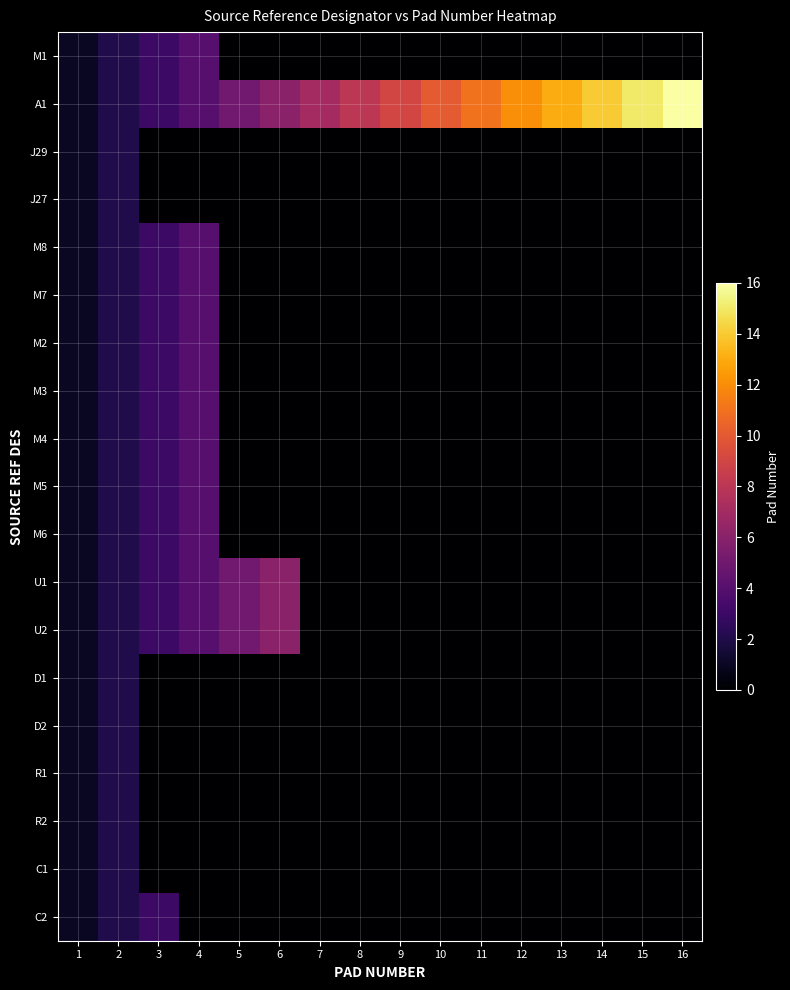

Reading right to left, list all the values displayed in this chart.

M1: 16=0	15=0	14=0	13=0	12=0	11=0	10=0	9=0	8=0	7=0	6=0	5=0	4=4	3=3	2=2	1=1
A1: 16=16	15=15	14=14	13=13	12=12	11=11	10=10	9=9	8=8	7=7	6=6	5=5	4=4	3=3	2=2	1=1
J29: 16=0	15=0	14=0	13=0	12=0	11=0	10=0	9=0	8=0	7=0	6=0	5=0	4=0	3=0	2=2	1=1
J27: 16=0	15=0	14=0	13=0	12=0	11=0	10=0	9=0	8=0	7=0	6=0	5=0	4=0	3=0	2=2	1=1
M8: 16=0	15=0	14=0	13=0	12=0	11=0	10=0	9=0	8=0	7=0	6=0	5=0	4=4	3=3	2=2	1=1
M7: 16=0	15=0	14=0	13=0	12=0	11=0	10=0	9=0	8=0	7=0	6=0	5=0	4=4	3=3	2=2	1=1
M2: 16=0	15=0	14=0	13=0	12=0	11=0	10=0	9=0	8=0	7=0	6=0	5=0	4=4	3=3	2=2	1=1
M3: 16=0	15=0	14=0	13=0	12=0	11=0	10=0	9=0	8=0	7=0	6=0	5=0	4=4	3=3	2=2	1=1
M4: 16=0	15=0	14=0	13=0	12=0	11=0	10=0	9=0	8=0	7=0	6=0	5=0	4=4	3=3	2=2	1=1
M5: 16=0	15=0	14=0	13=0	12=0	11=0	10=0	9=0	8=0	7=0	6=0	5=0	4=4	3=3	2=2	1=1
M6: 16=0	15=0	14=0	13=0	12=0	11=0	10=0	9=0	8=0	7=0	6=0	5=0	4=4	3=3	2=2	1=1
U1: 16=0	15=0	14=0	13=0	12=0	11=0	10=0	9=0	8=0	7=0	6=6	5=5	4=4	3=3	2=2	1=1
U2: 16=0	15=0	14=0	13=0	12=0	11=0	10=0	9=0	8=0	7=0	6=6	5=5	4=4	3=3	2=2	1=1
D1: 16=0	15=0	14=0	13=0	12=0	11=0	10=0	9=0	8=0	7=0	6=0	5=0	4=0	3=0	2=2	1=1
D2: 16=0	15=0	14=0	13=0	12=0	11=0	10=0	9=0	8=0	7=0	6=0	5=0	4=0	3=0	2=2	1=1
R1: 16=0	15=0	14=0	13=0	12=0	11=0	10=0	9=0	8=0	7=0	6=0	5=0	4=0	3=0	2=2	1=1
R2: 16=0	15=0	14=0	13=0	12=0	11=0	10=0	9=0	8=0	7=0	6=0	5=0	4=0	3=0	2=2	1=1
C1: 16=0	15=0	14=0	13=0	12=0	11=0	10=0	9=0	8=0	7=0	6=0	5=0	4=0	3=0	2=2	1=1
C2: 16=0	15=0	14=0	13=0	12=0	11=0	10=0	9=0	8=0	7=0	6=0	5=0	4=0	3=3	2=2	1=1